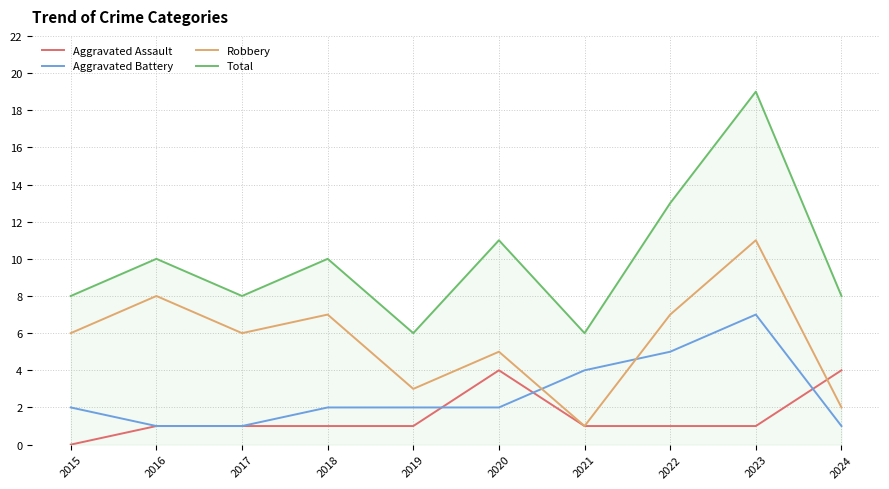

What is the difference between the highest and lowest values at 2021?

5